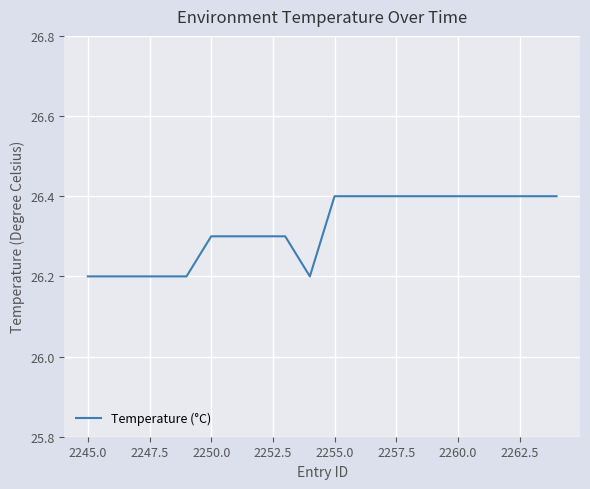

What is the minimum value shown in the chart?

26.2